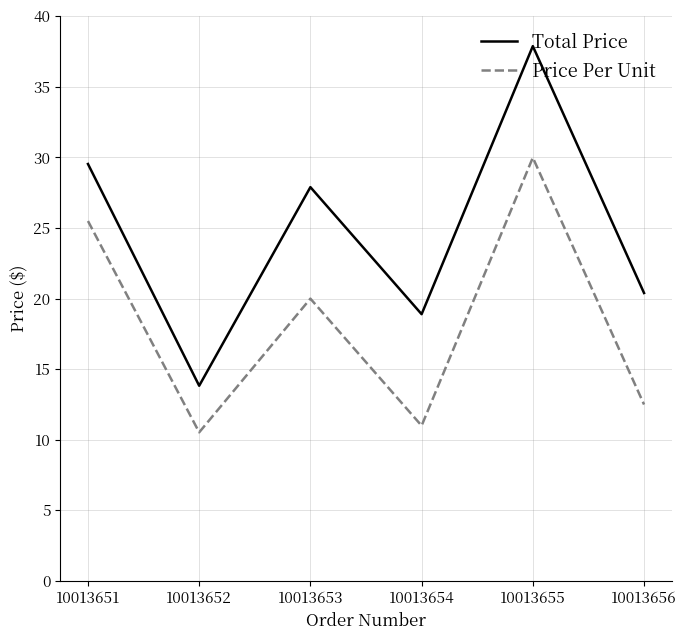

At which category is the sum across all series the highest?

10013655